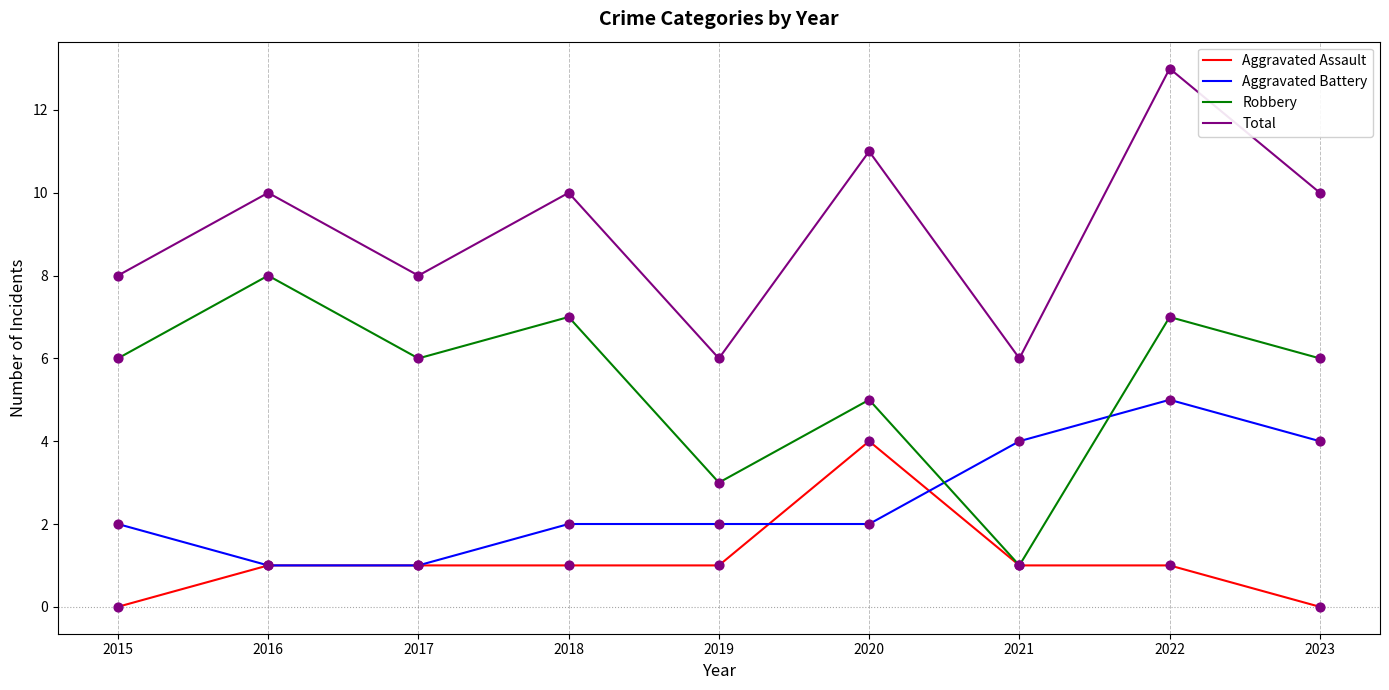

Between 2022 and 2023, which series saw the biggest shift?

Total